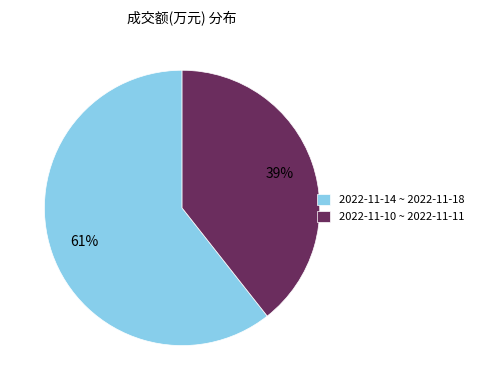

Combined, do 2022-11-10 ~ 2022-11-11 and 2022-11-14 ~ 2022-11-18 account for over 50%?

Yes